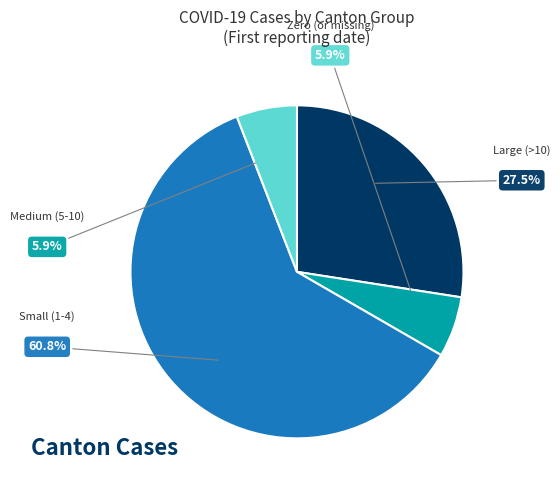

Is there any slice that represents more than half of the pie?

Yes